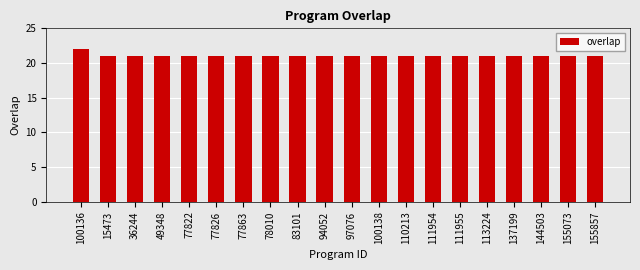

Is it true that the value at 77863 is 14?

False